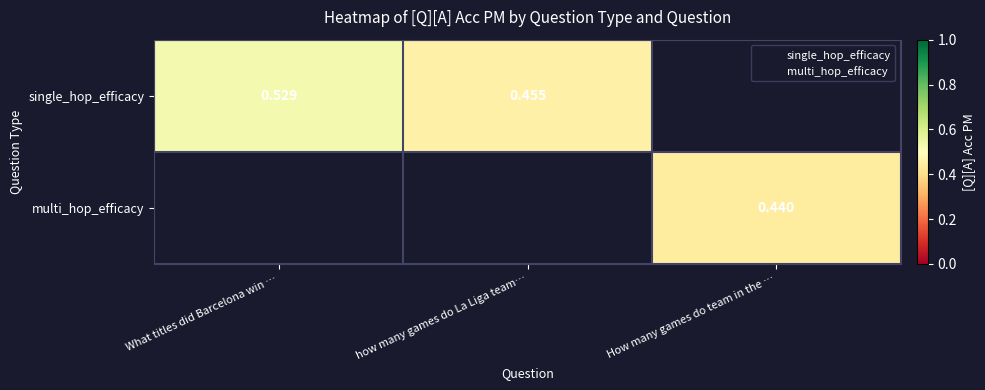

Which label corresponds to the largest value in the chart?

What titles did Barcelona win …